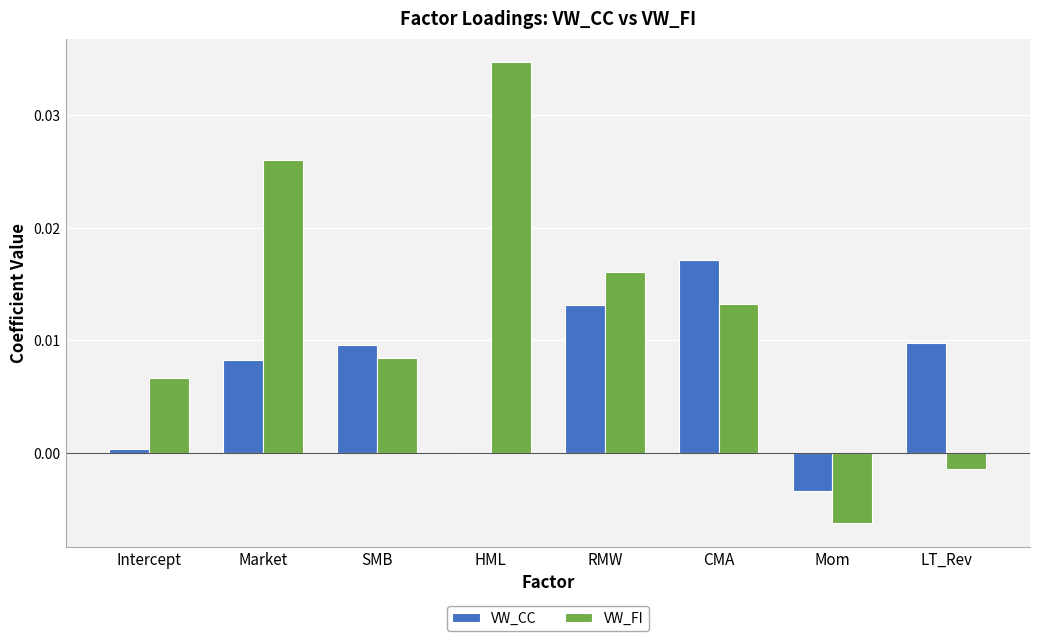

How many values in VW_FI are above zero?

6